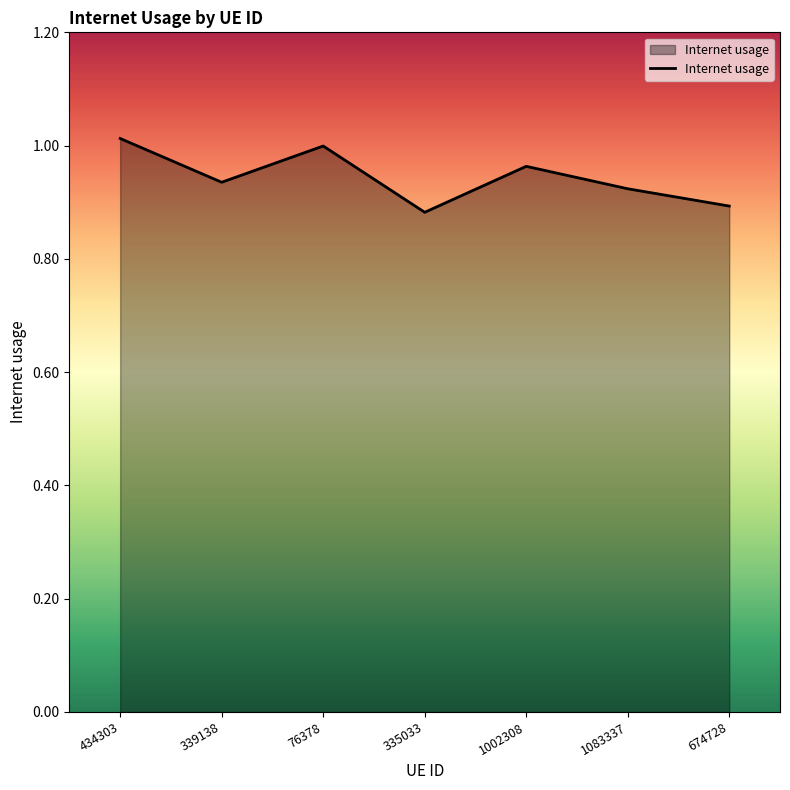

Rank the categories by value from highest to lowest.

434303, 76378, 1002308, 339138, 1083337, 674728, 335033